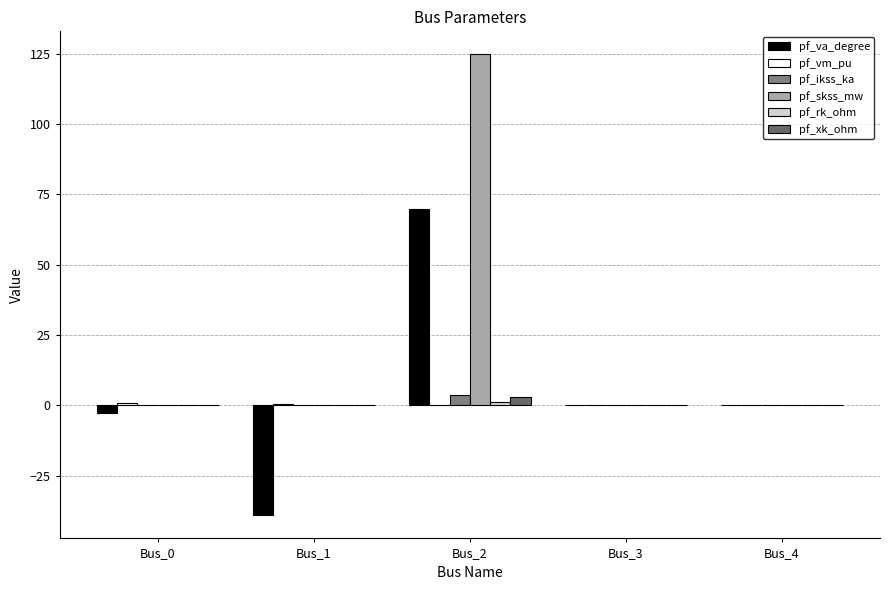

What is the average value of the pf_skss_mw series?

25.0